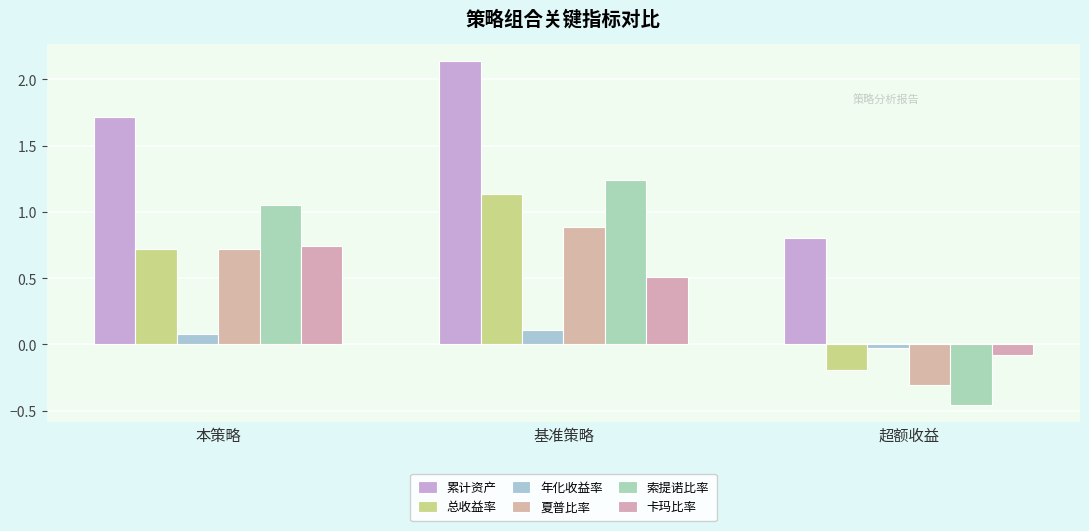

Count the number of categories in the chart.

3